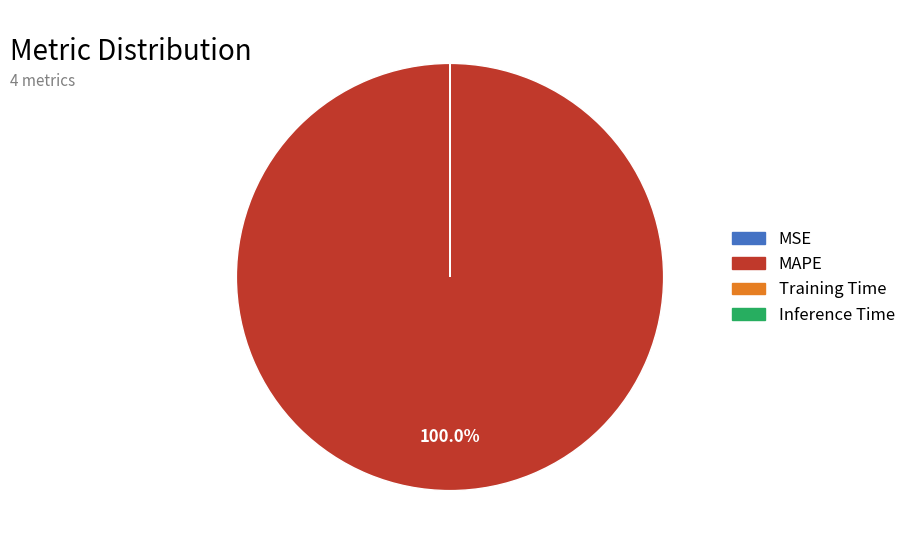

Which category has the biggest portion of the pie?

MAPE